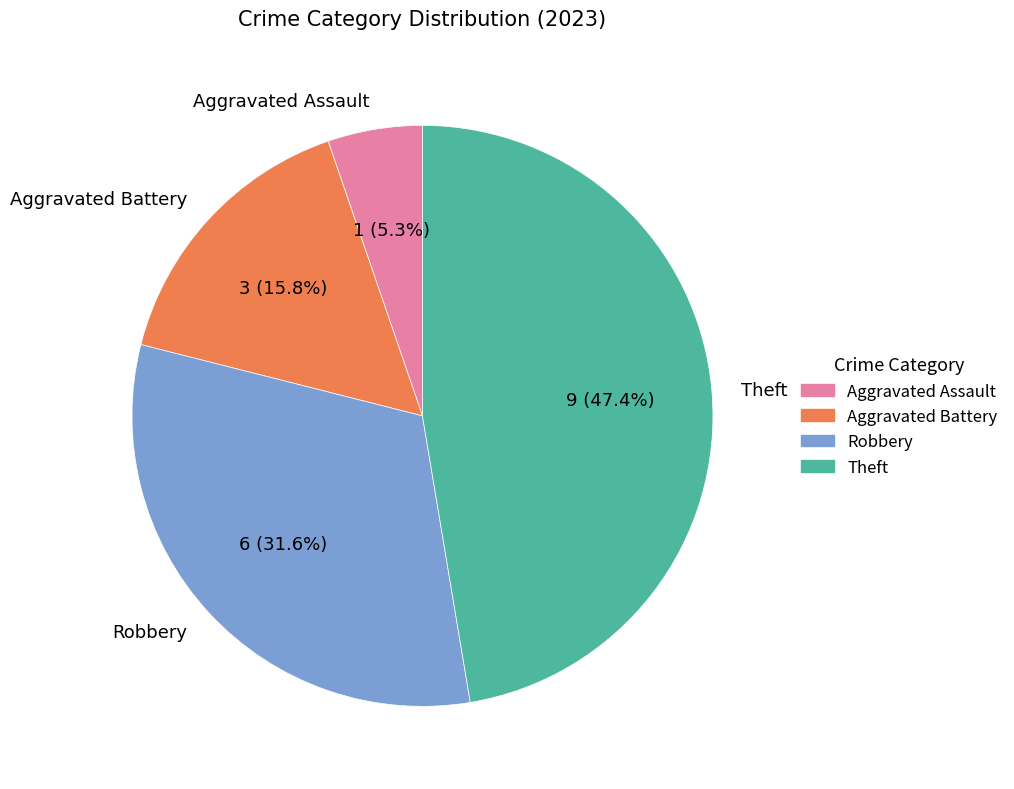

What is the largest slice in the pie chart?

Theft